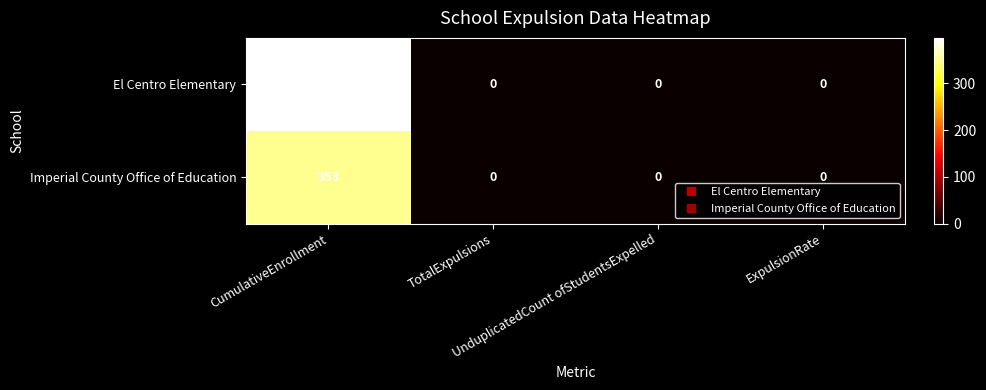

List the series in order of their peak value, highest first.

El Centro Elementary, Imperial County Office of Education